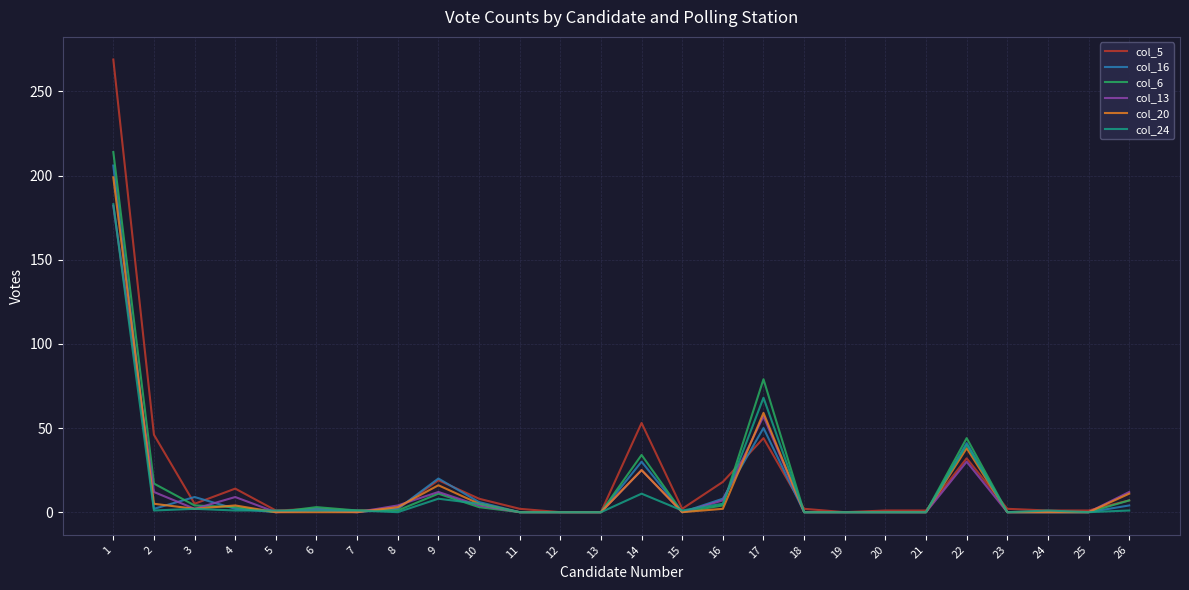

Which series has the largest total across all categories?

col_5